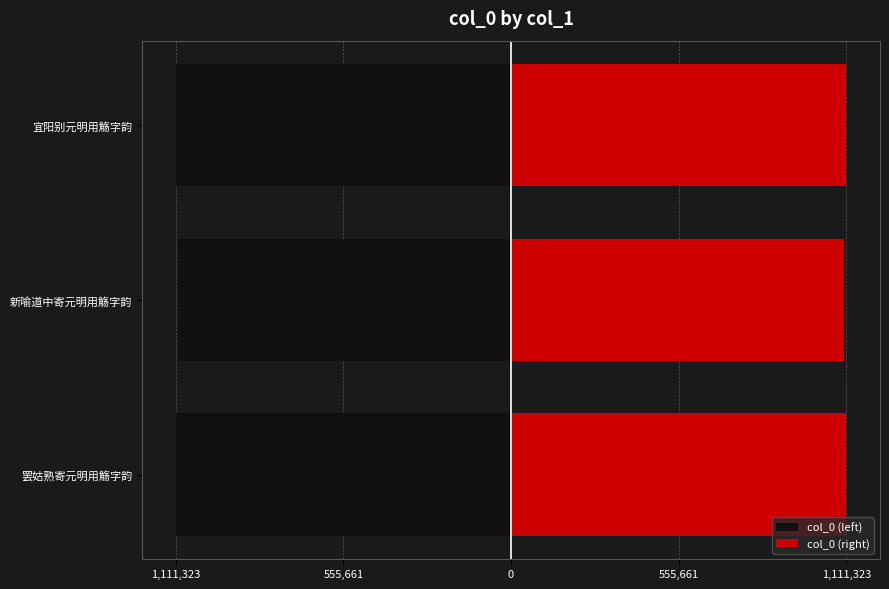

The col_0 (right) series shows 528010 at 新喻道中寄元明用觞字韵. True or false?

False